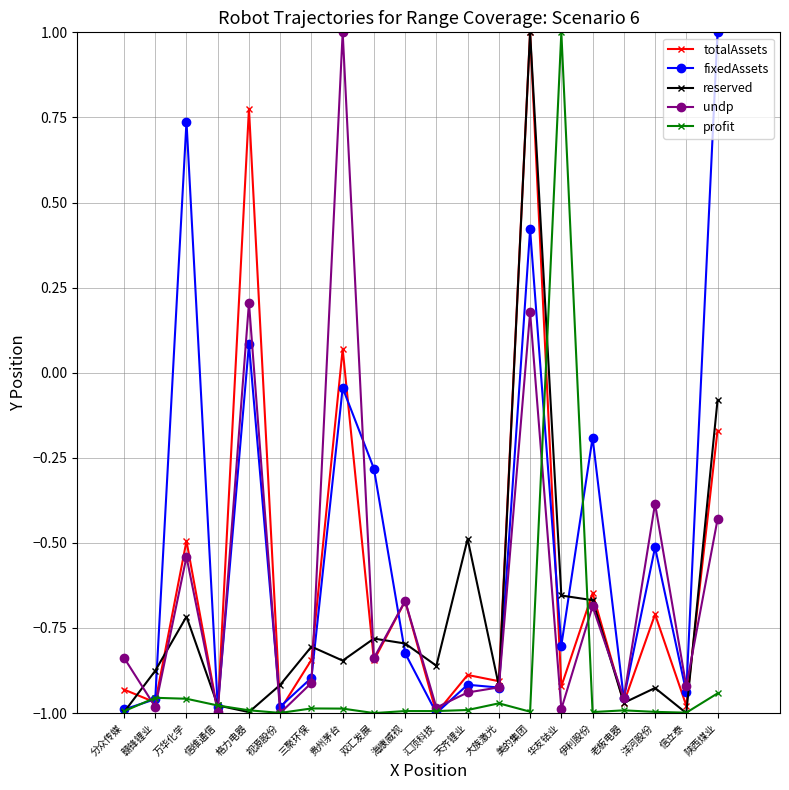

Is the value of reserved at 美的集团 greater than the value of fixedAssets at 老板电器?

Yes